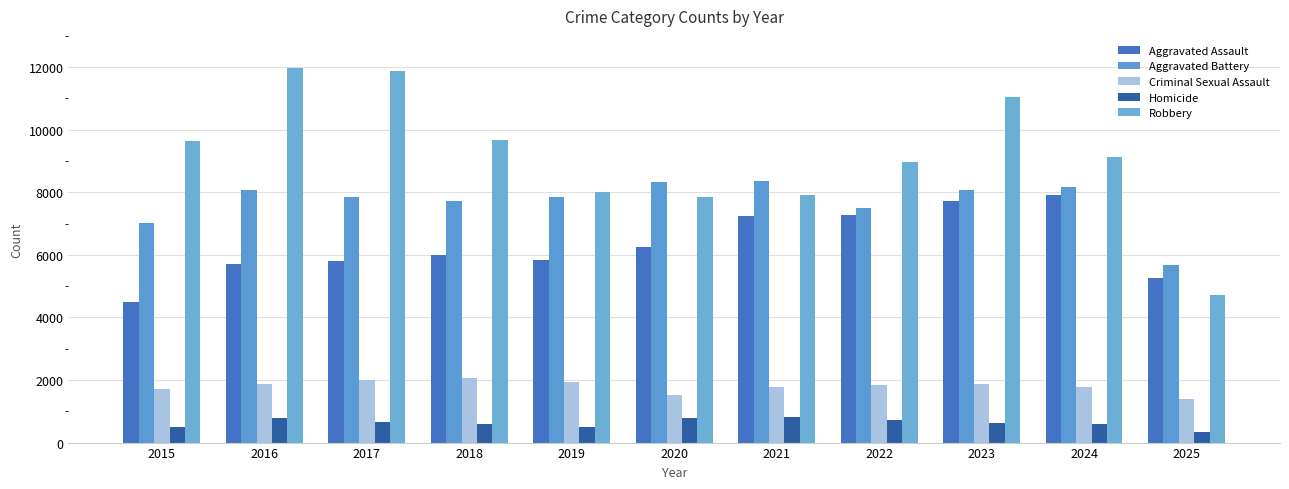

What is the difference between the maximum and minimum values in the Homicide series?

468